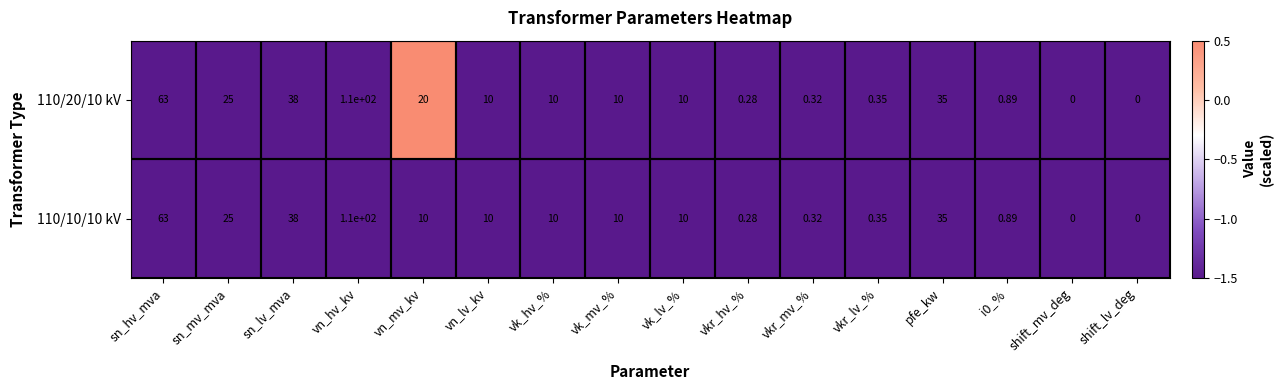

At which category is the sum across all series the highest?

vn_hv_kv